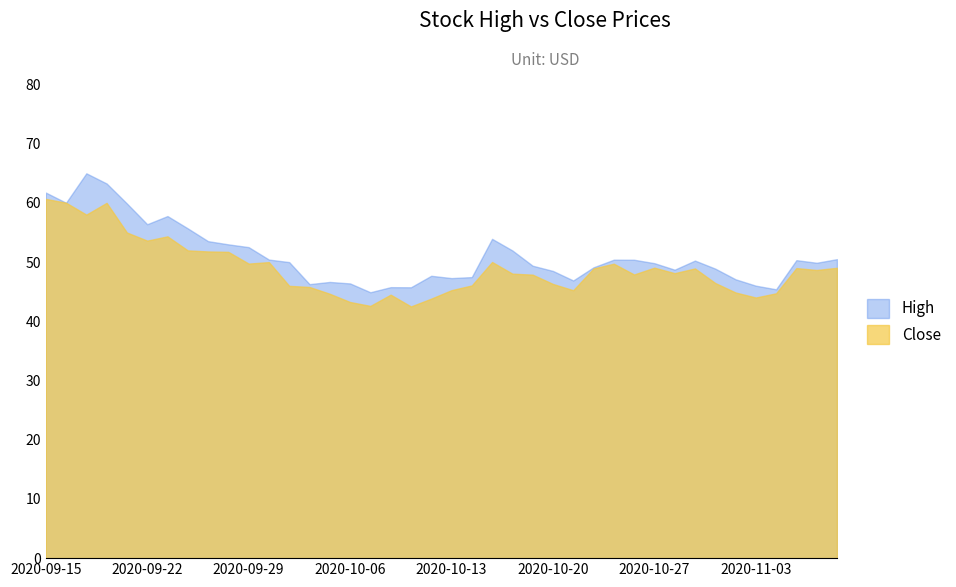

At how many categories does at least one series exceed 56?

7